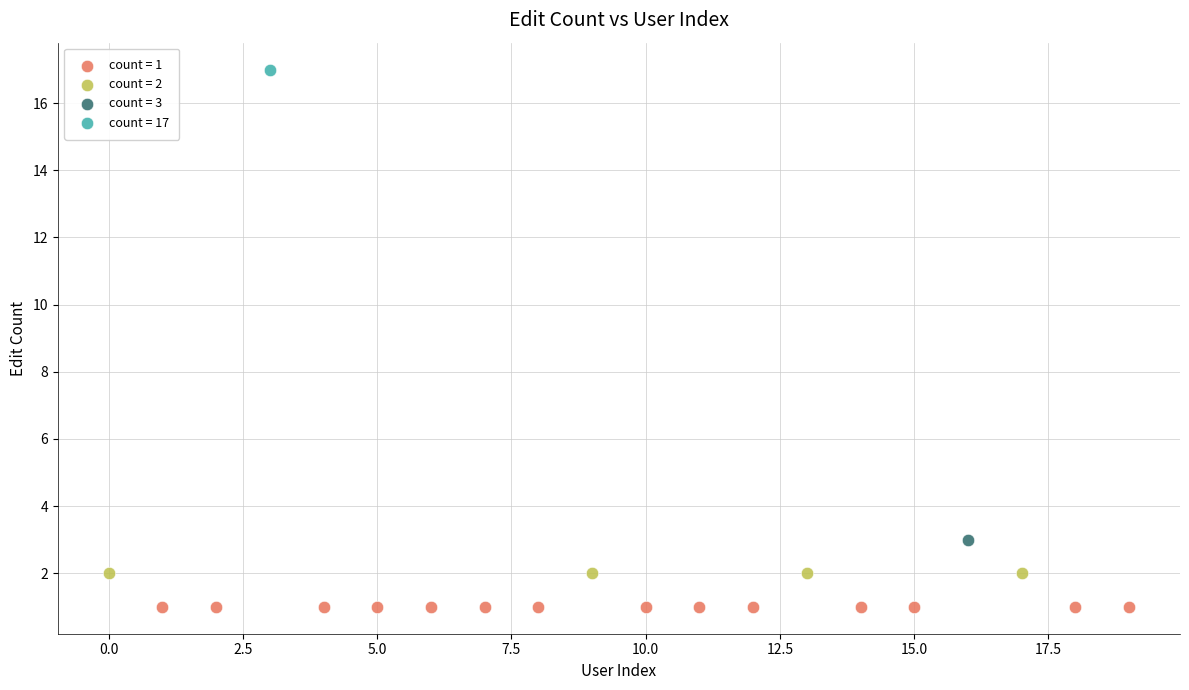

What are all the series names shown in the legend?

count = 1, count = 2, count = 3, count = 17